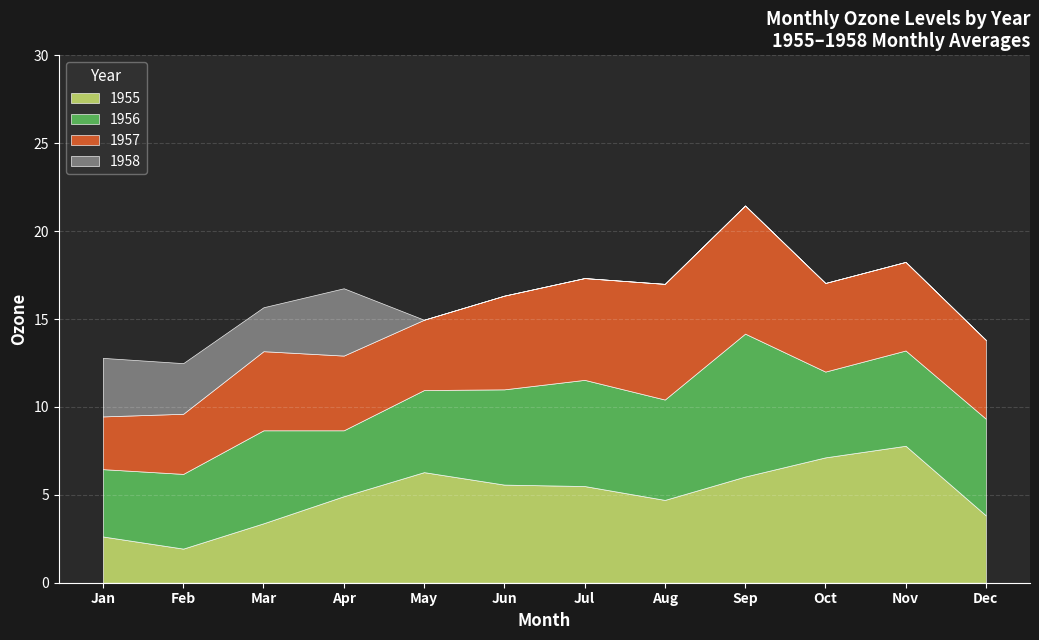

What is the value of the 1955 point at the 10th from the left?

7.1